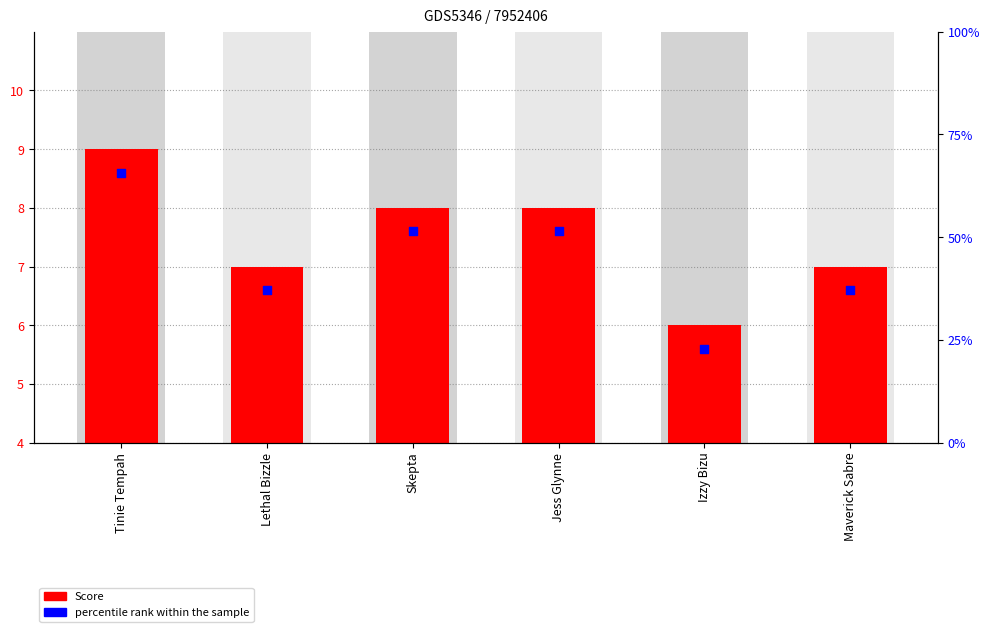

Which series contains the highest Y value?

percentile rank within the sample